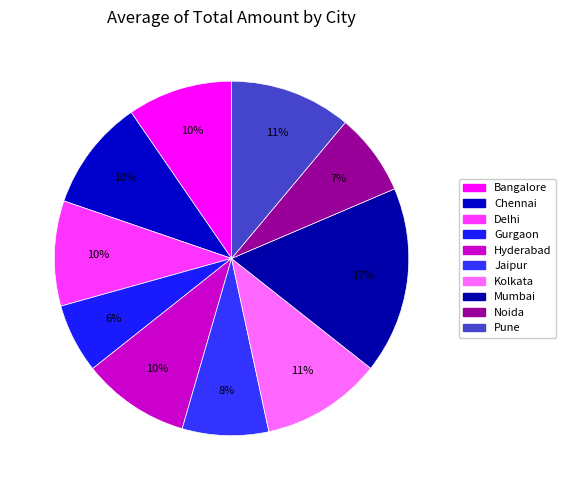

To the nearest percent, what portion does Hyderabad represent?

10%